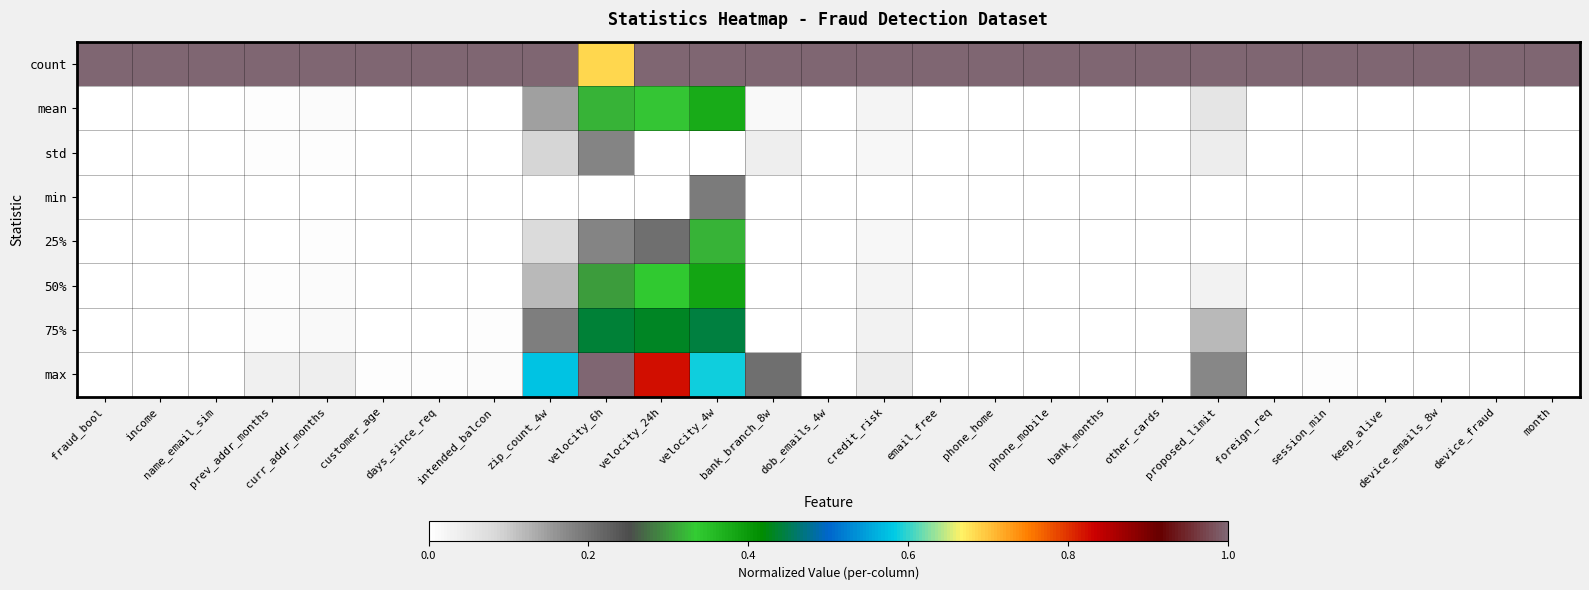

What is the spread (max minus min) of values at email_free?

1.0